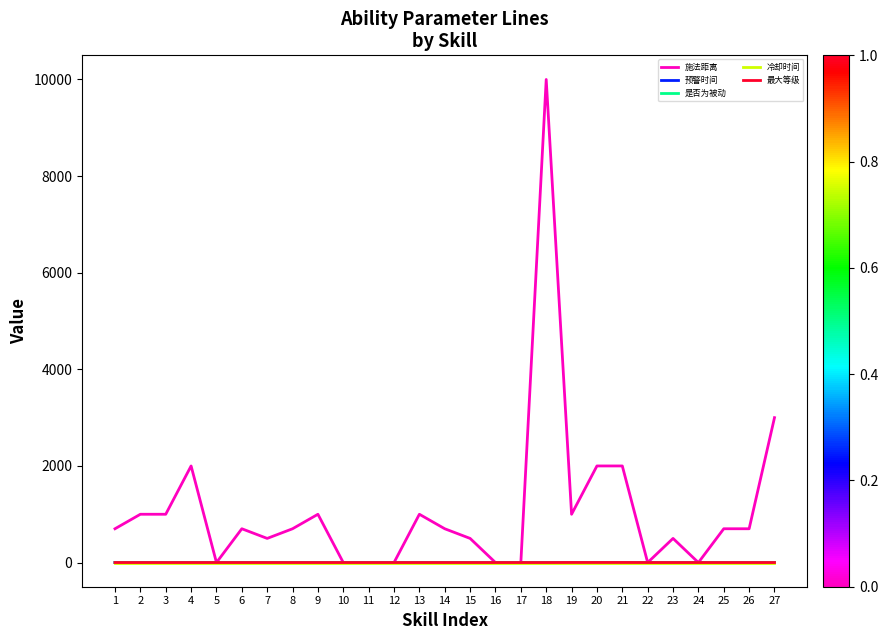

Which series has the widest spread of values?

施法距离